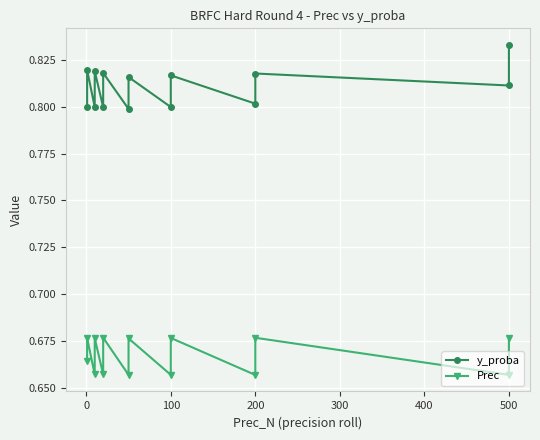

What is the value of the y_proba point at the 4th from the left?

0.8